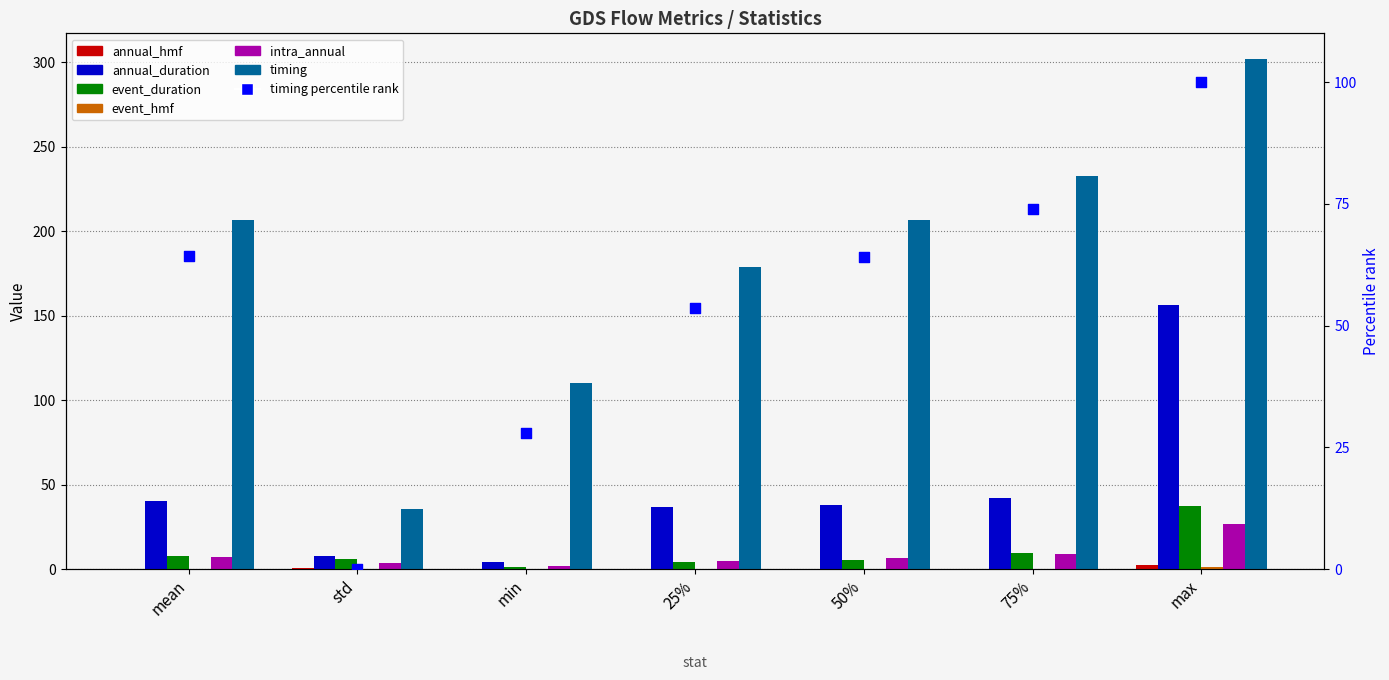

Which series reaches the minimum Y coordinate?

event_hmf